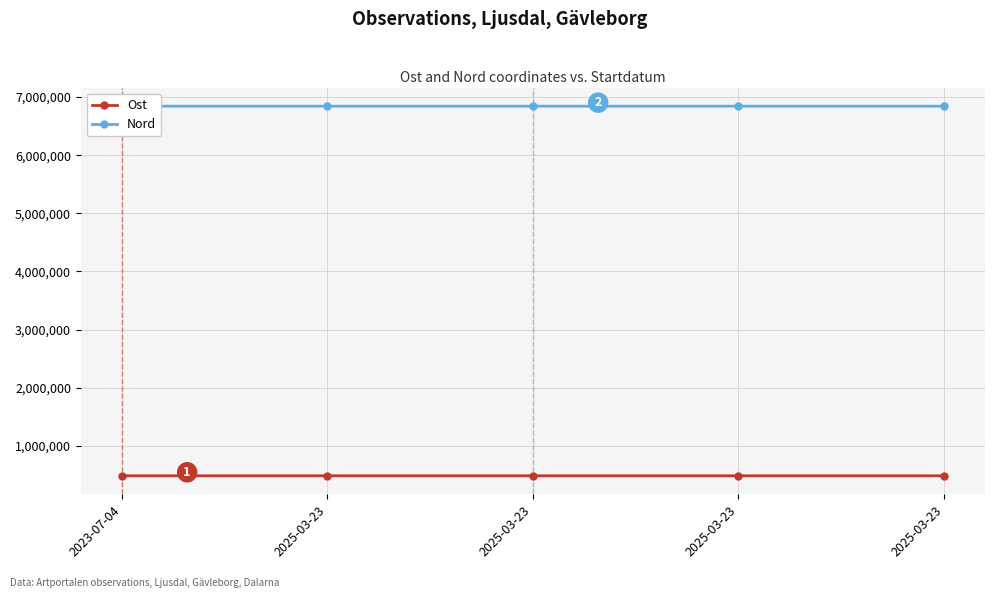

True or false: Ost has a value of 142619 at 2025-03-23.

False